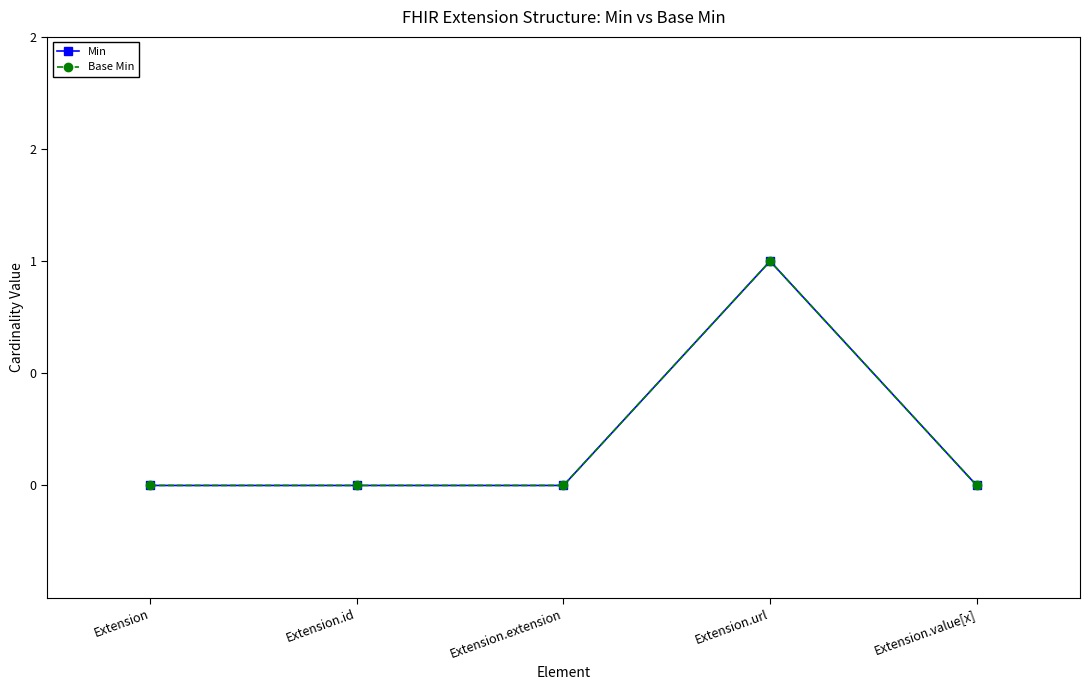

True or false: Min has a value of 1 at Extension.extension.

False